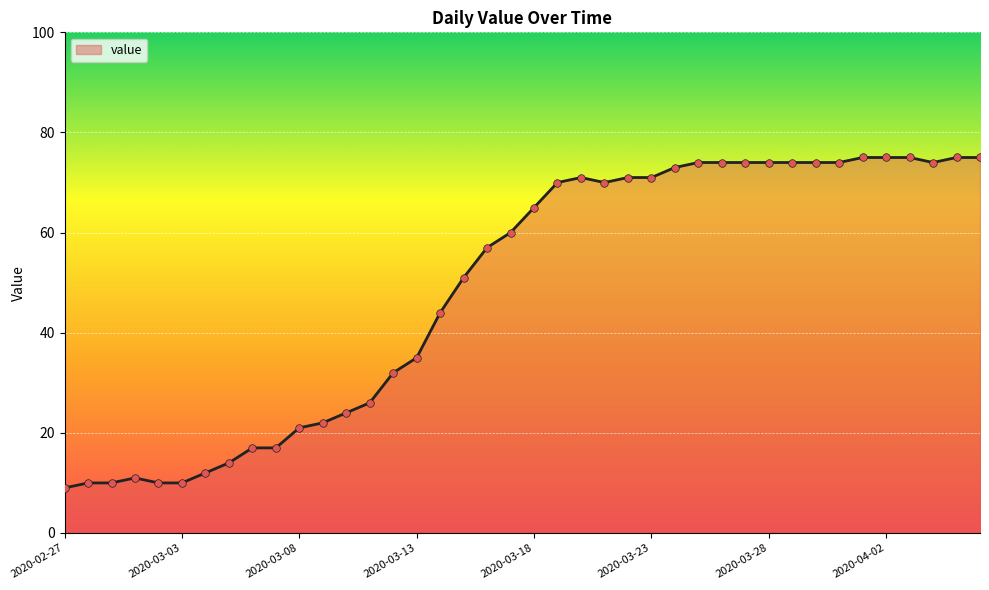

What is the smallest value displayed?

9